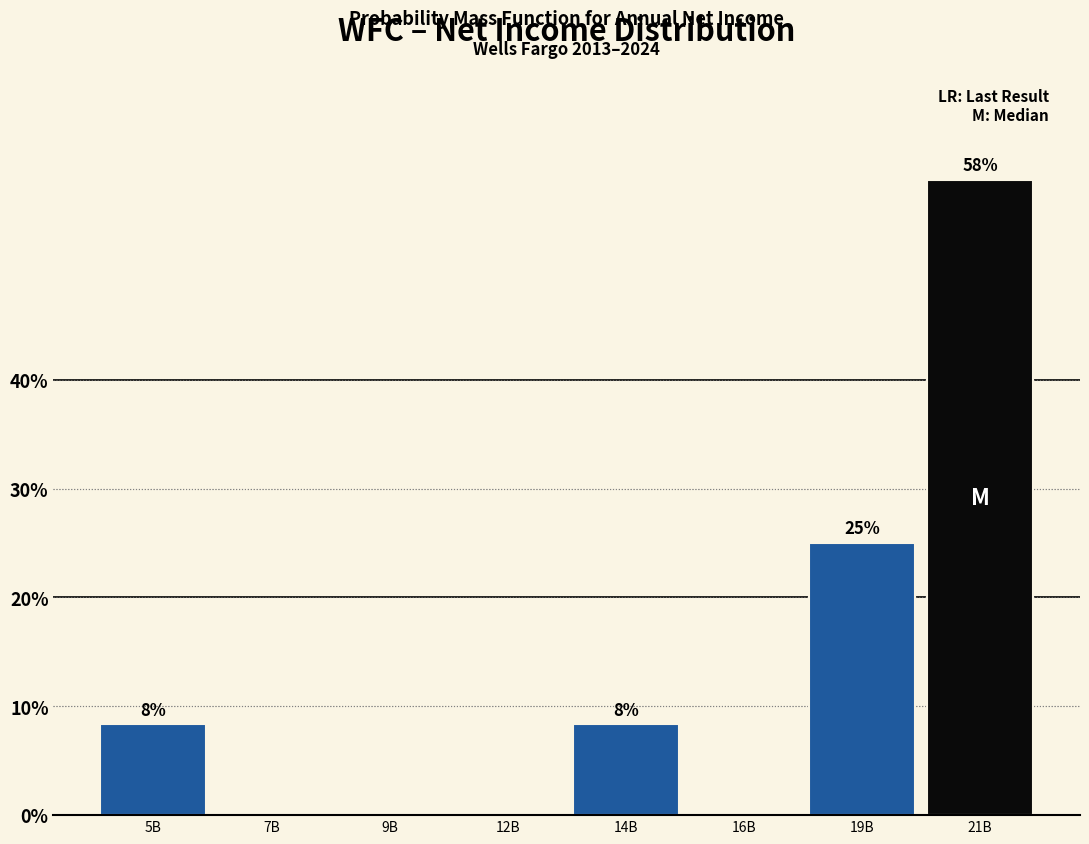

Are the bars horizontal?

No